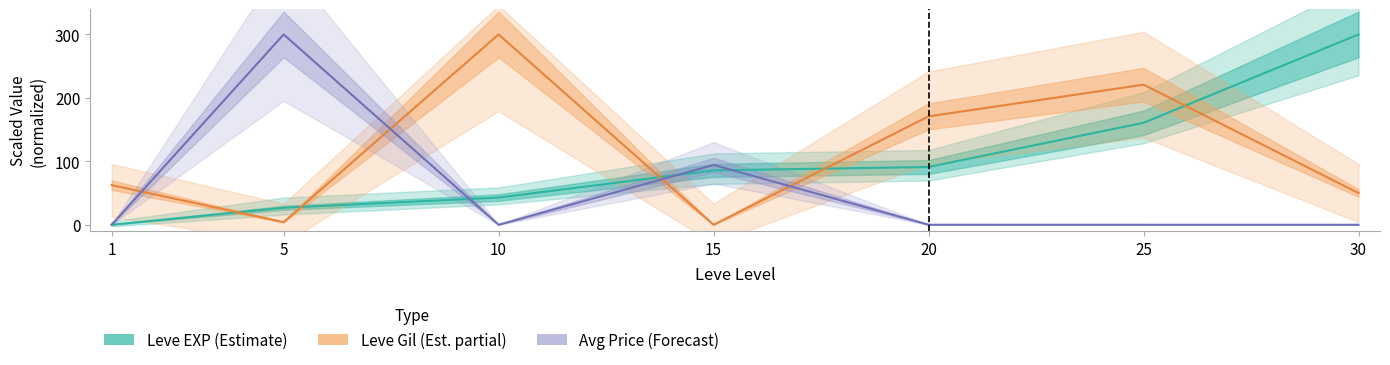

At how many categories does at least one series exceed 42?

7